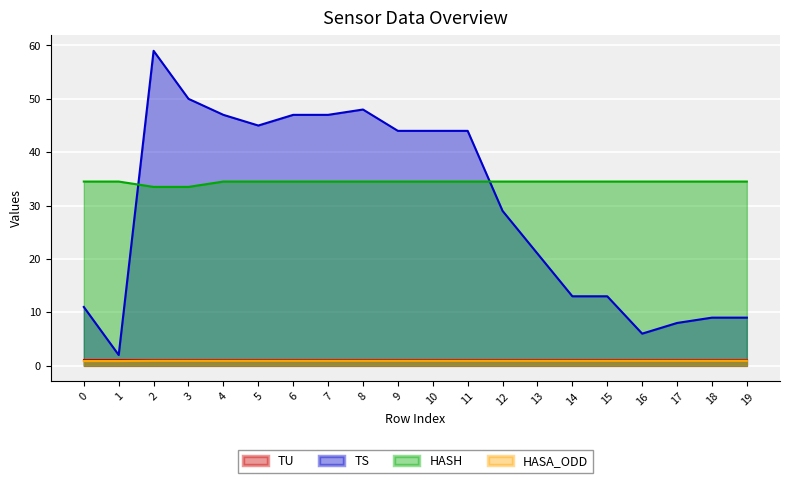

Reading left to right, what are all the values shown in this chart?

TS: 0=11.0	1=2.0	2=59.0	3=50.0	4=47.0	5=45.0	6=47.0	7=47.0	8=48.0	9=44.0	10=44.0	11=44.0	12=29.0	13=21.0	14=13.0	15=13.0	16=6.0	17=8.0	18=9.0	19=9.0
HASH: 0=34.5	1=34.5	2=33.5	3=33.5	4=34.5	5=34.5	6=34.5	7=34.5	8=34.5	9=34.5	10=34.5	11=34.5	12=34.5	13=34.5	14=34.5	15=34.5	16=34.5	17=34.5	18=34.5	19=34.5
HASA_ODD: 0=0.9	1=0.9	2=0.9	3=0.9	4=0.9	5=0.9	6=0.9	7=0.9	8=0.9	9=0.9	10=0.9	11=0.9	12=0.9	13=0.9	14=0.9	15=0.9	16=0.9	17=0.9	18=0.9	19=0.9